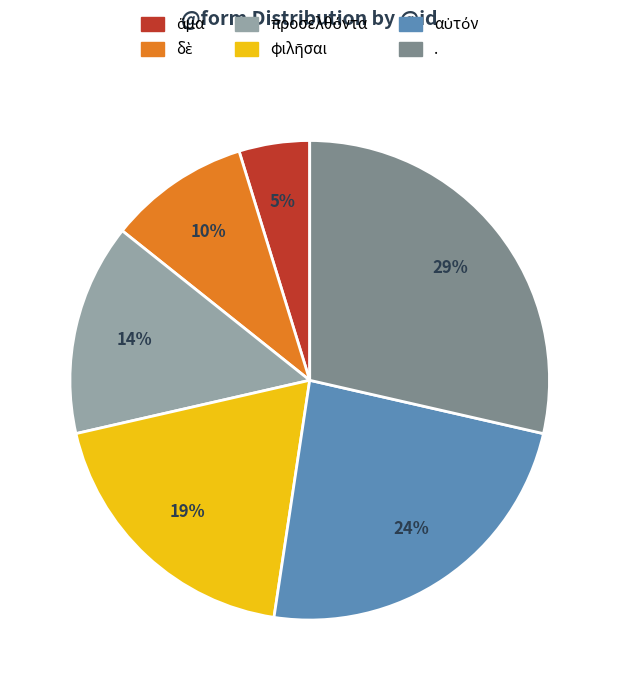

Is it true that . is 14% of the pie?

False